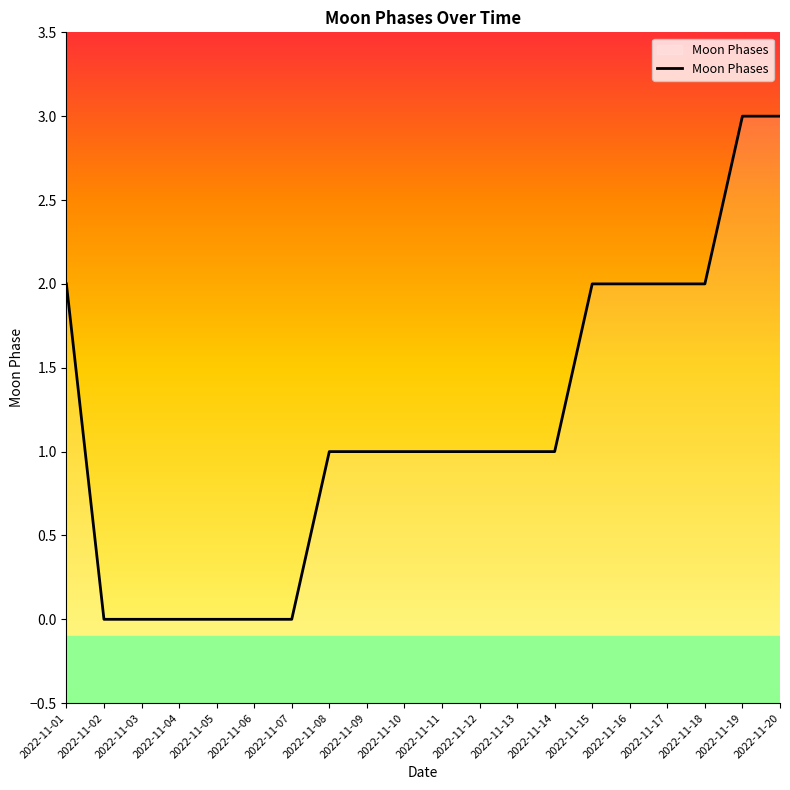

Does the chart display data point markers on the line(s)?

No